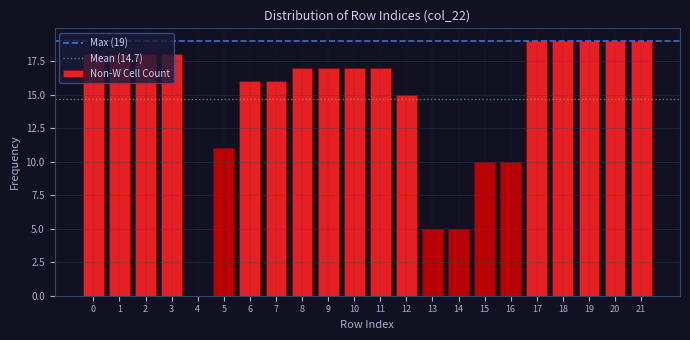

What is the sum of all values?

323